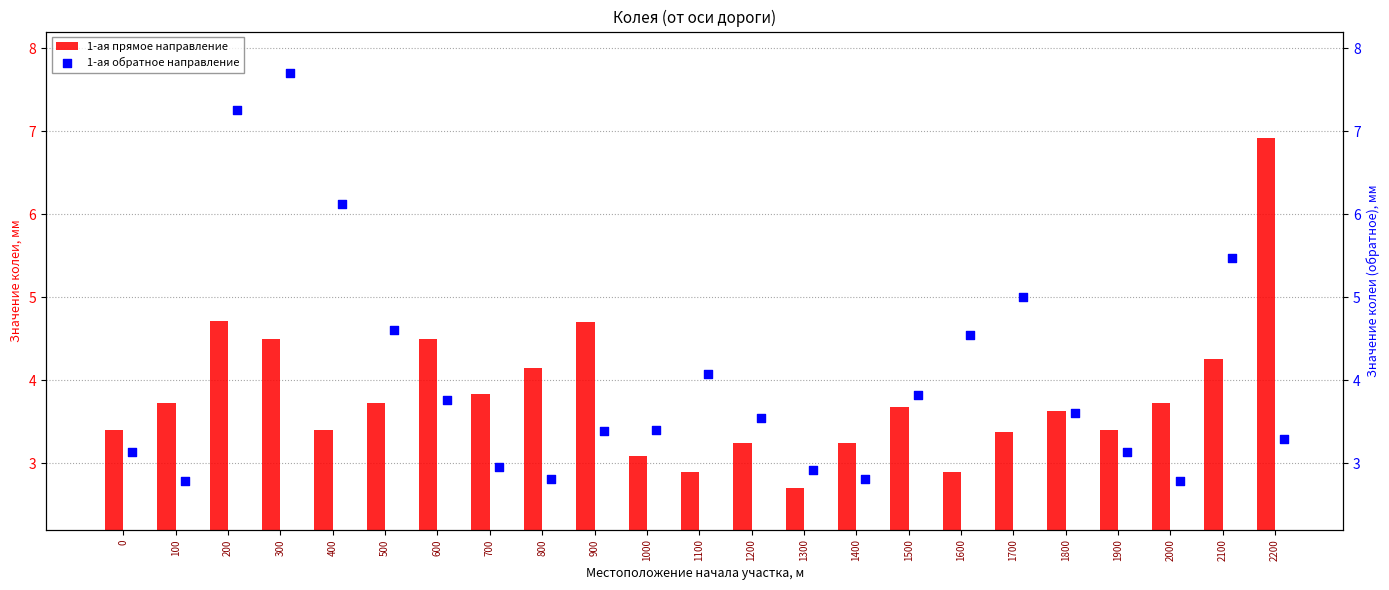

Which series has the largest Y range (max minus min)?

1-ая обратное направление